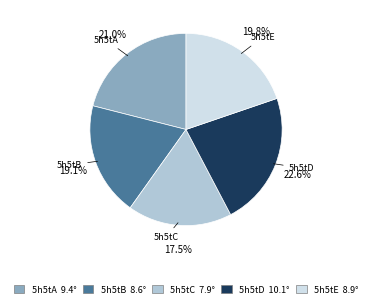

Between 5h5tC and 5h5tD, which is larger?

5h5tD